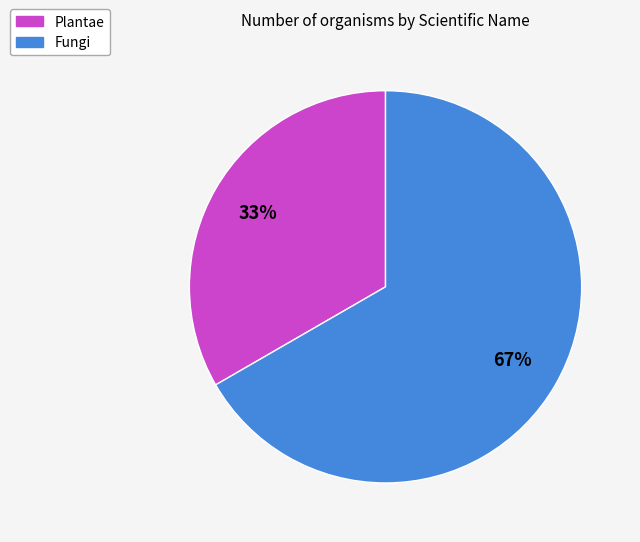

Which slice is the smallest?

Plantae